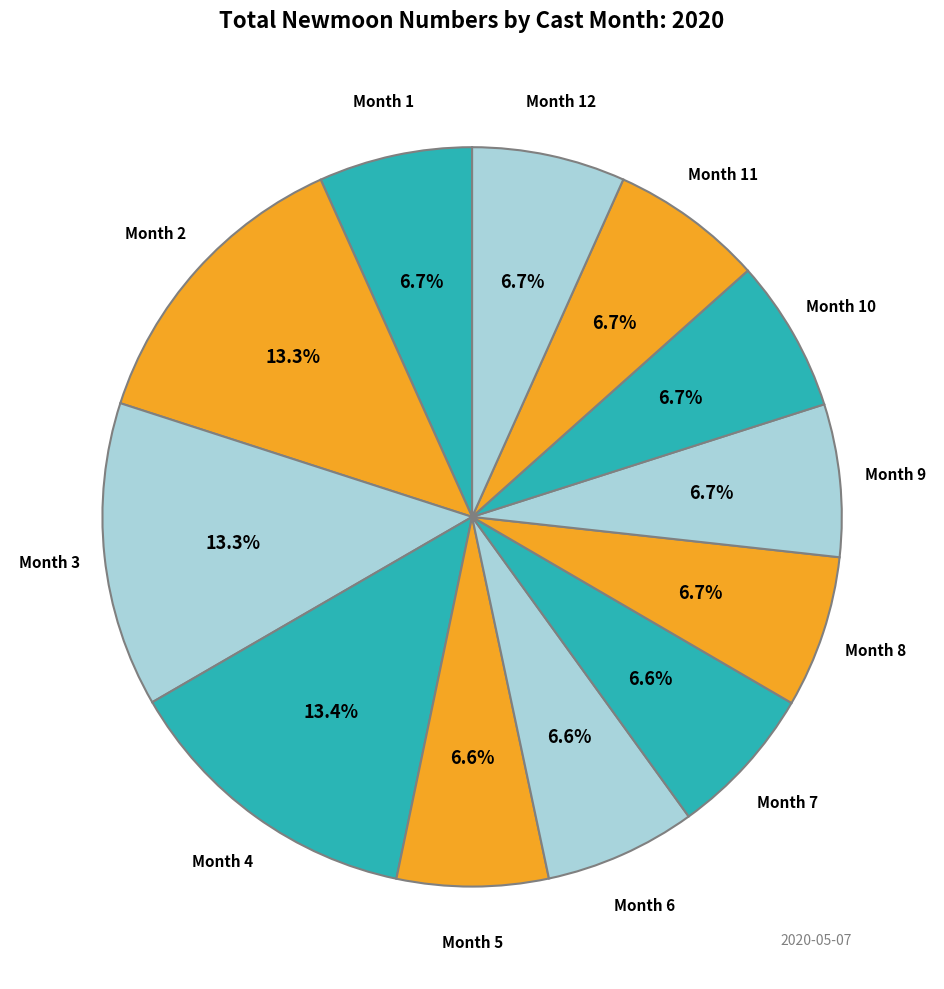

Between Month 4 and Month 6, which is larger?

Month 4